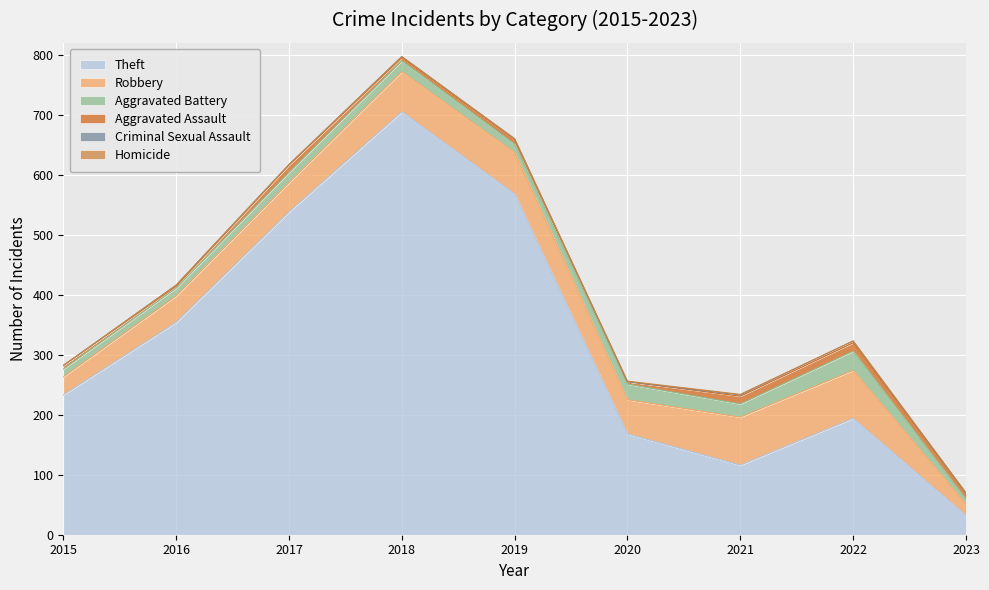

Which series has the largest total across all categories?

Theft